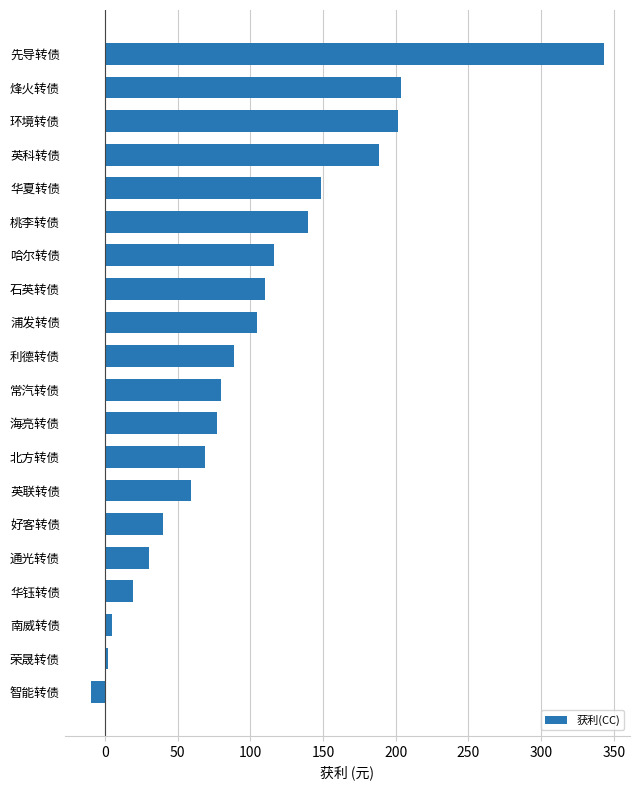

Which category has the lowest value across all series?

智能转债